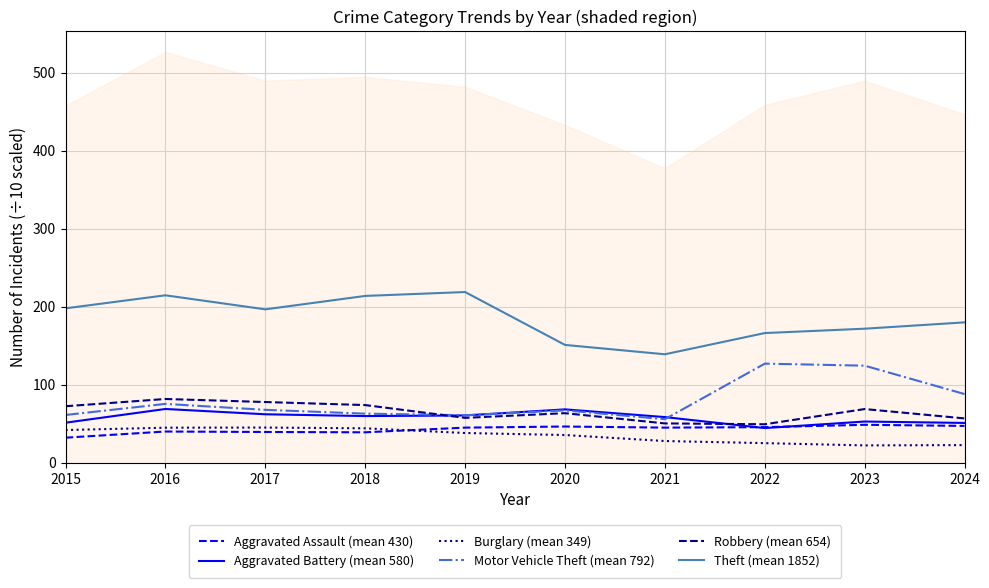

At which label is Burglary (mean 349) closest to 33?

2020